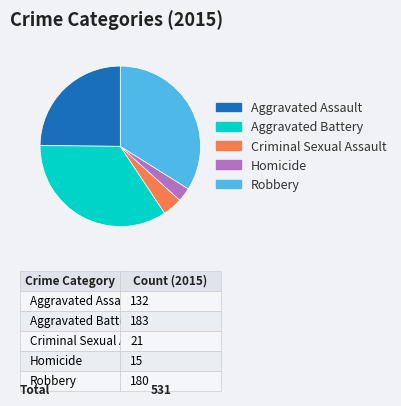

Which has a higher value, Aggravated Assault or Homicide?

Aggravated Assault